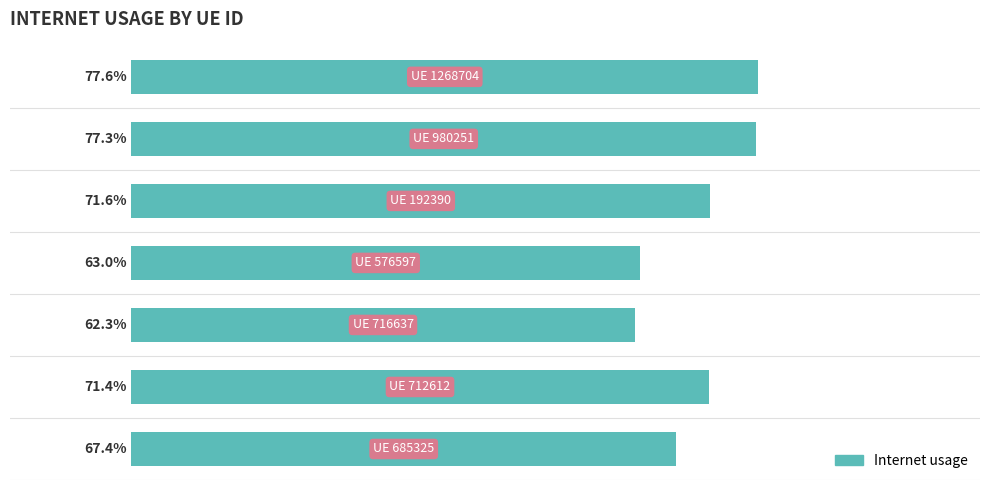

Does the chart contain any negative values?

No